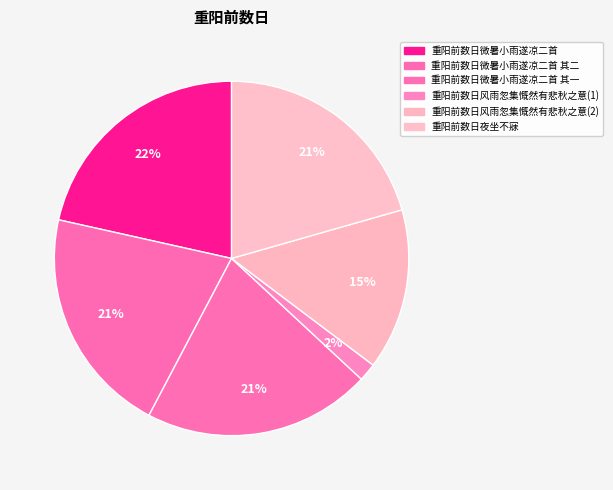

Count the number of slices in the pie.

6